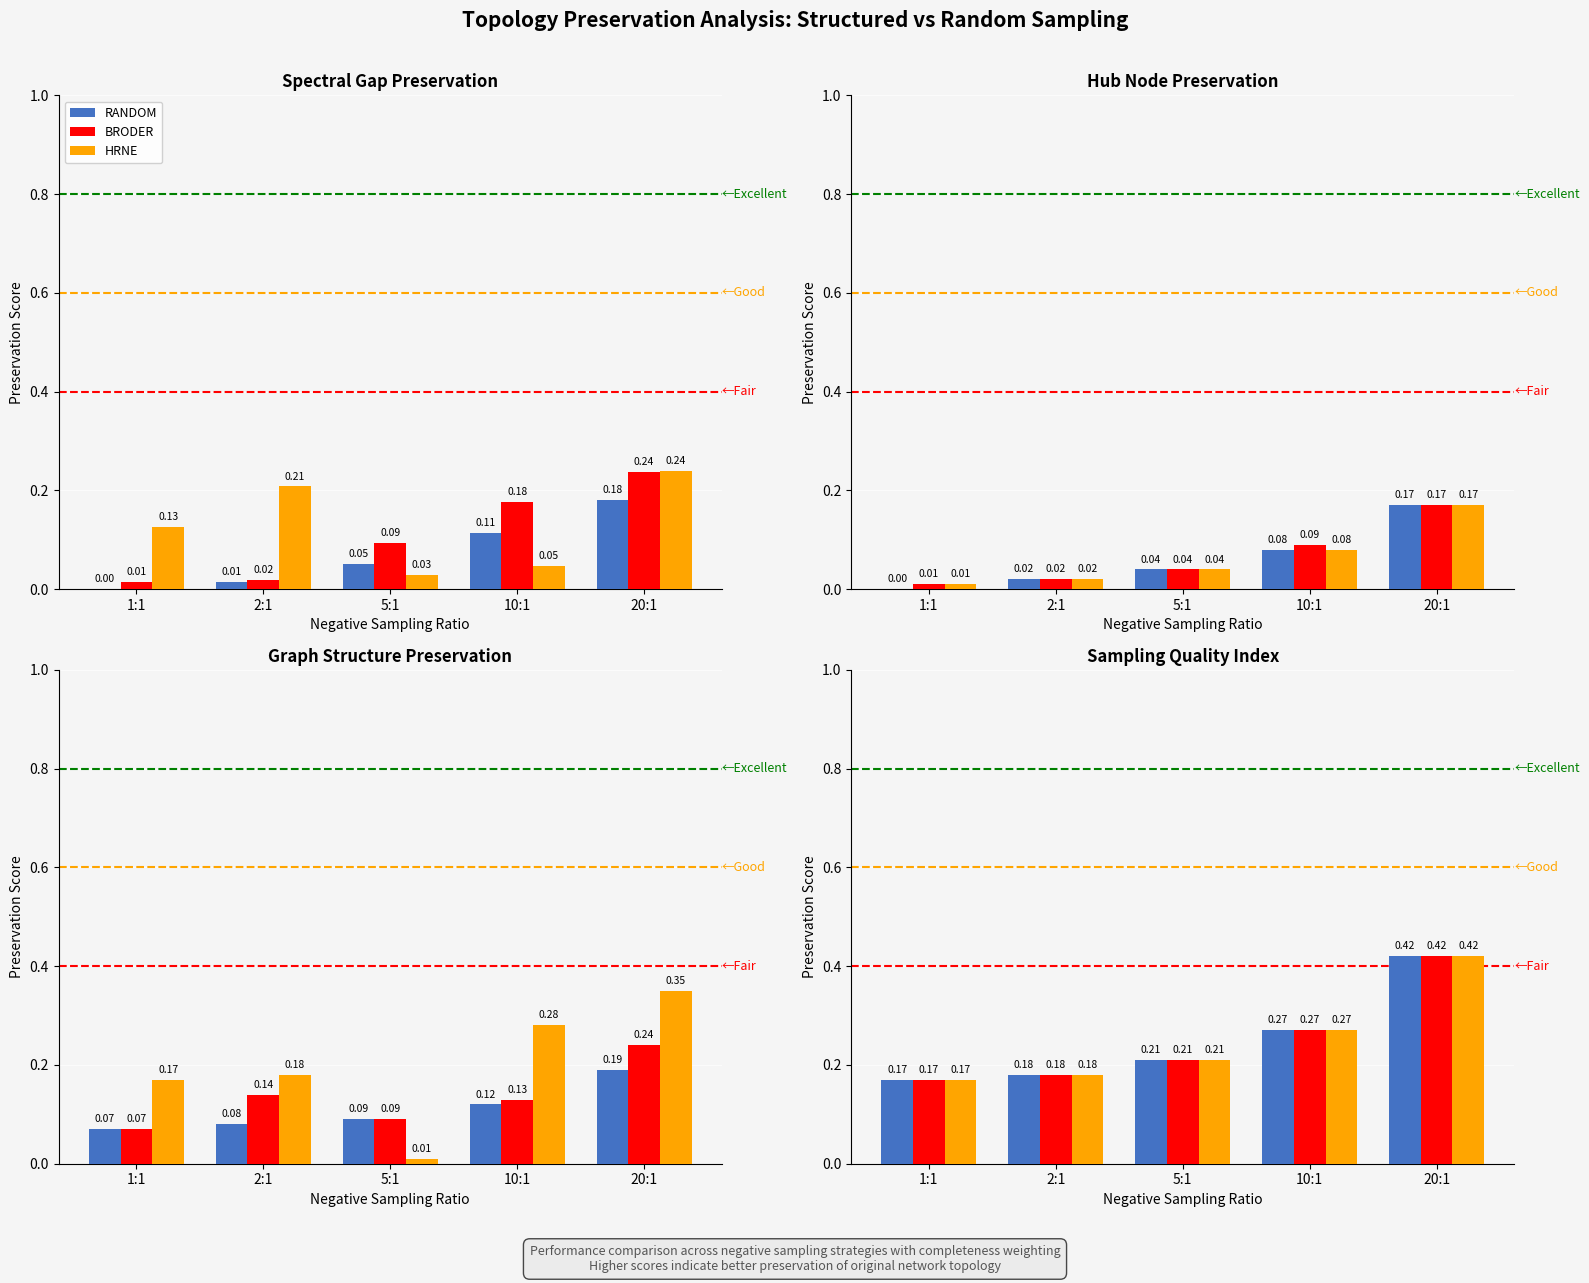

Rank the series at 10:1 from lowest to highest value.

RANDOM, BRODER, HRNE